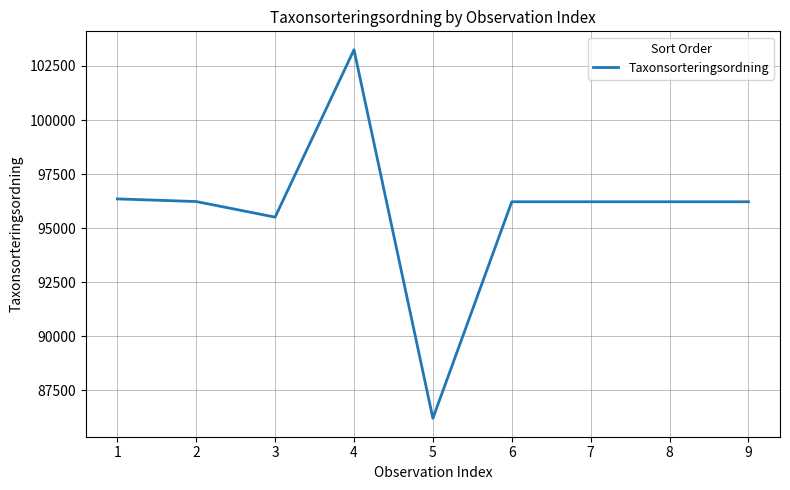

The value at 5 is 86210. True or false?

True